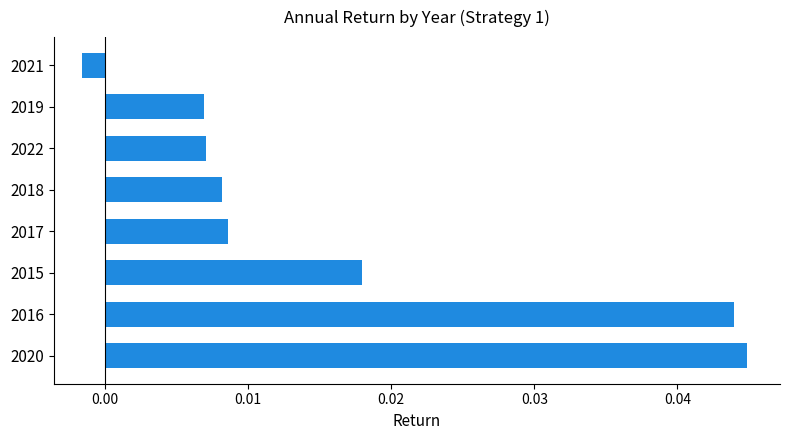

What is the sum of all values?

0.1